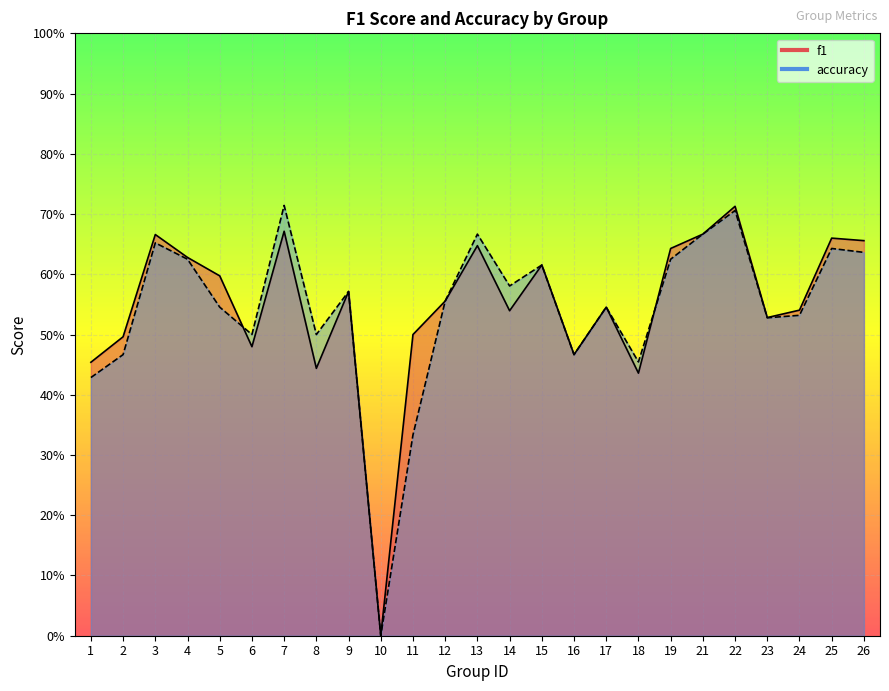

List the labels in order of accuracy value, smallest first.

10, 11, 1, 18, 2, 16, 6, 8, 23, 24, 5, 17, 12, 9, 14, 15, 4, 19, 26, 25, 3, 13, 21, 22, 7